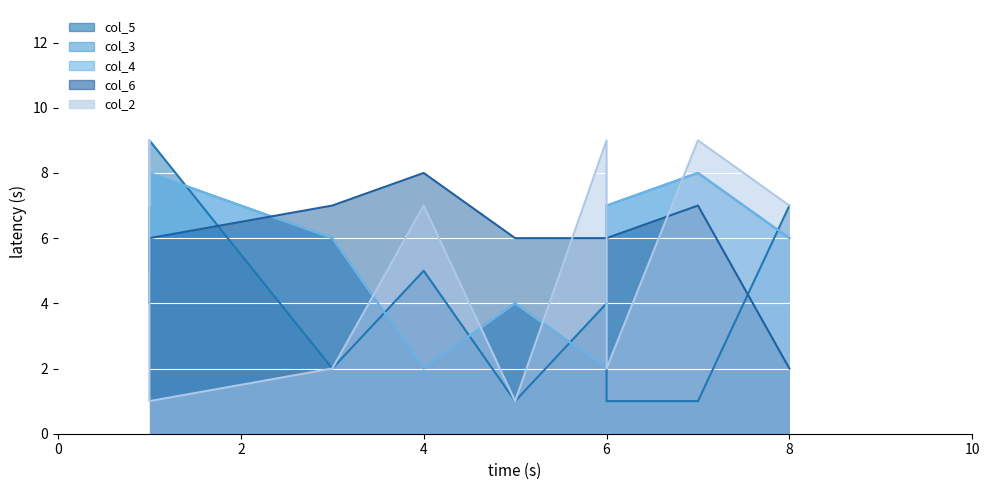

What is the difference between the maximum and minimum values in the col_4 series?

6